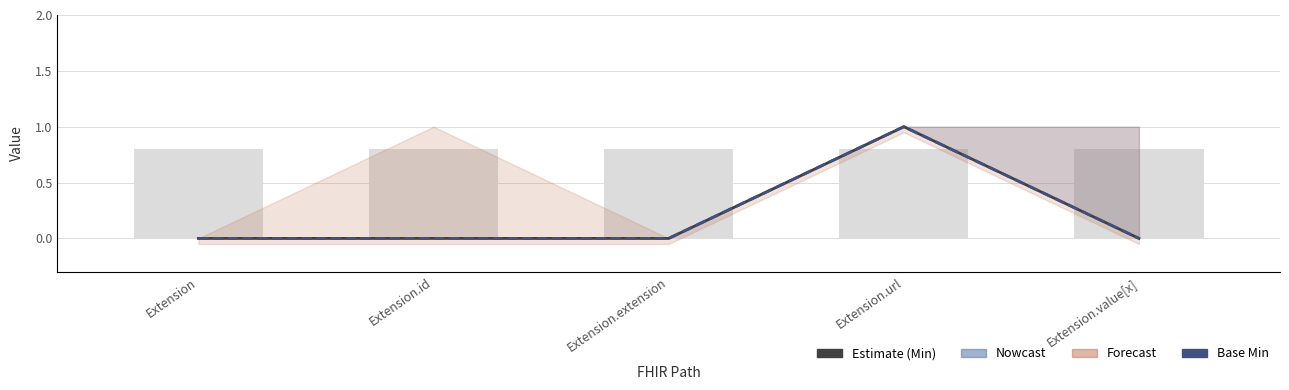

Is the value of Min at Extension.value[x] greater than the value of Base Min at Extension.value[x]?

No